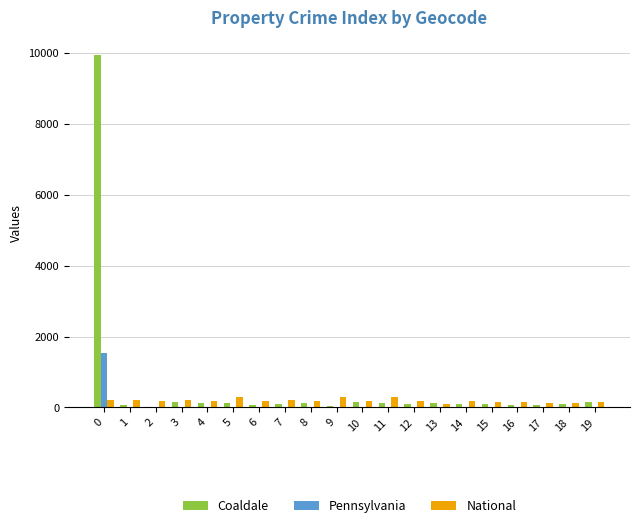

What is the sum of all Pennsylvania values?

1834